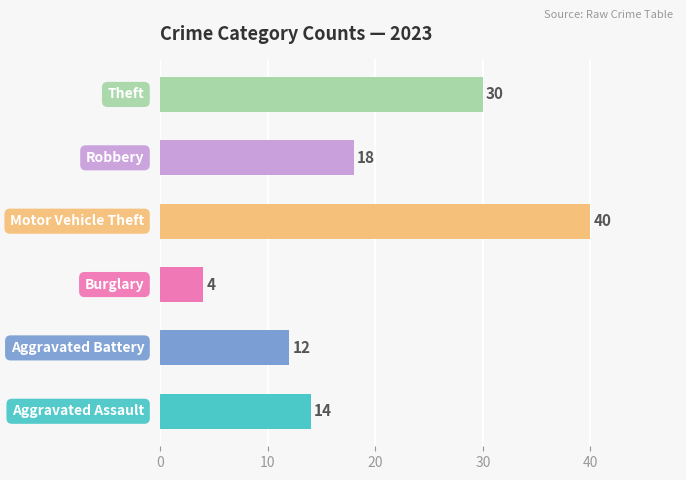

What is the difference between the maximum and minimum values?

36